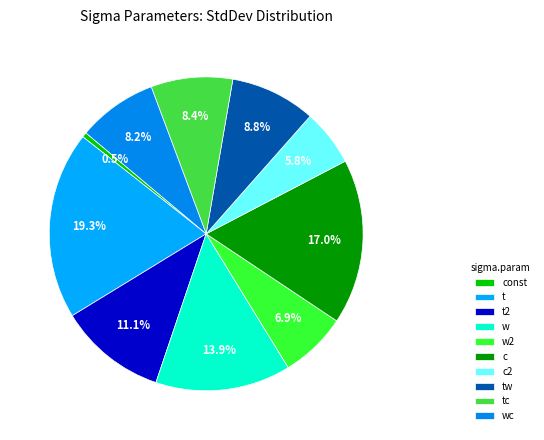

Is it true that w is 1% of the pie?

False